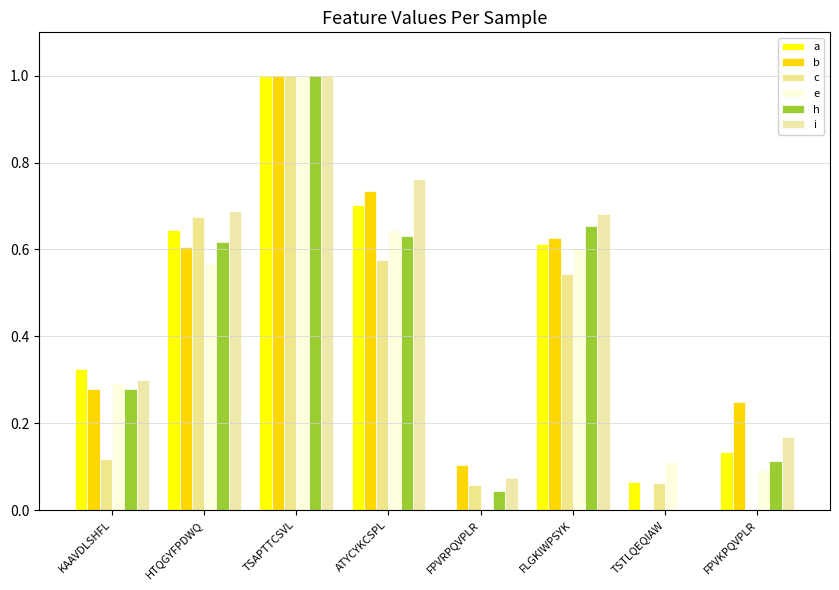

Which series changed the most between TSAPTTCSVL and FPVKPQVPLR?

c